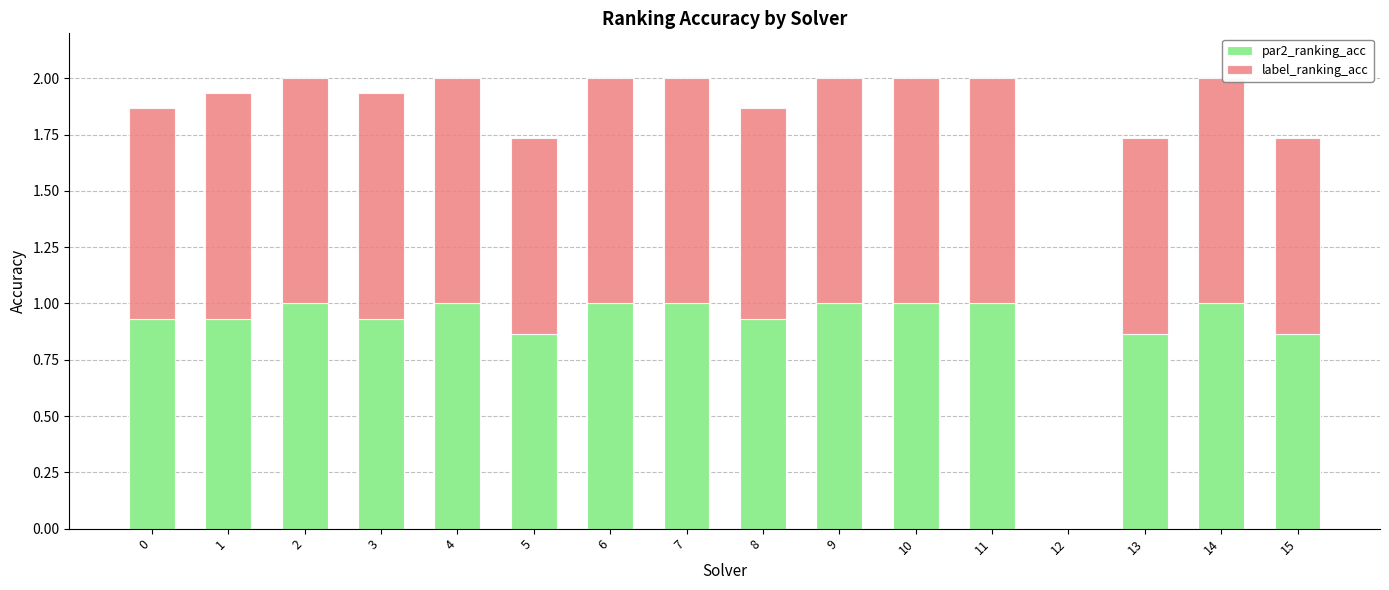

What is the maximum value for par2_ranking_acc?

1.0